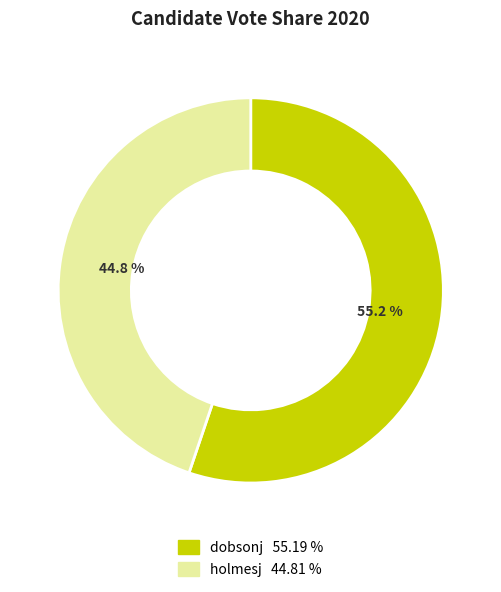

How many slices are in this pie chart?

2